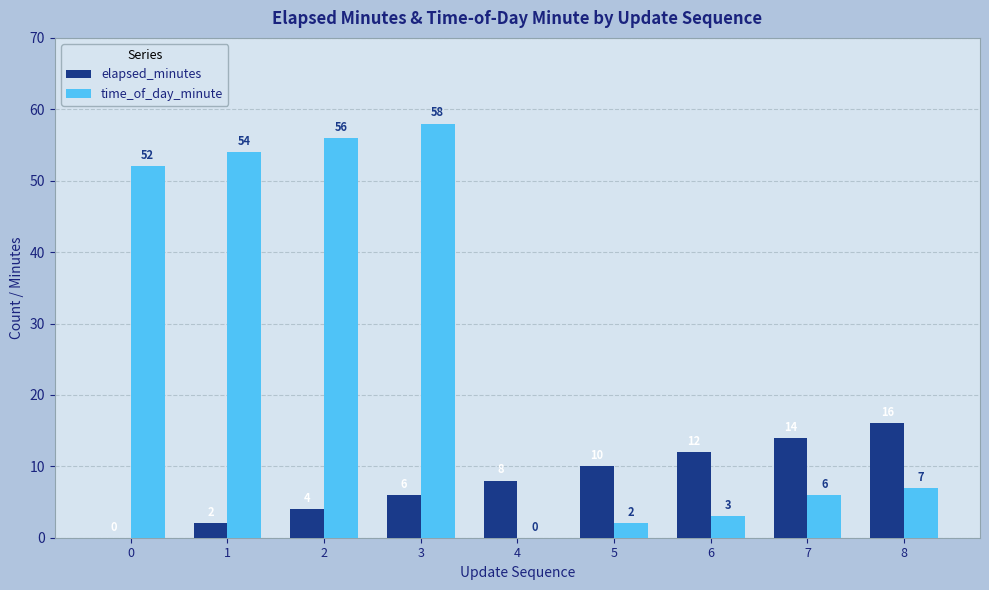

Which series has the largest total across all categories?

time_of_day_minute